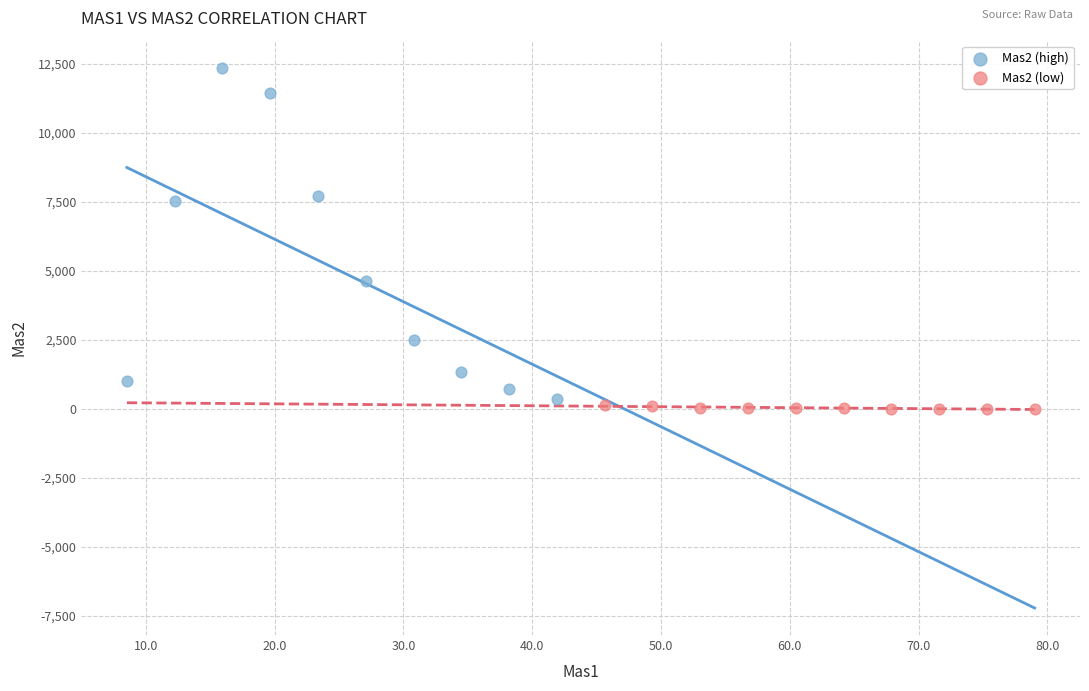

Which series has the largest Y range (max minus min)?

Mas2 (high)